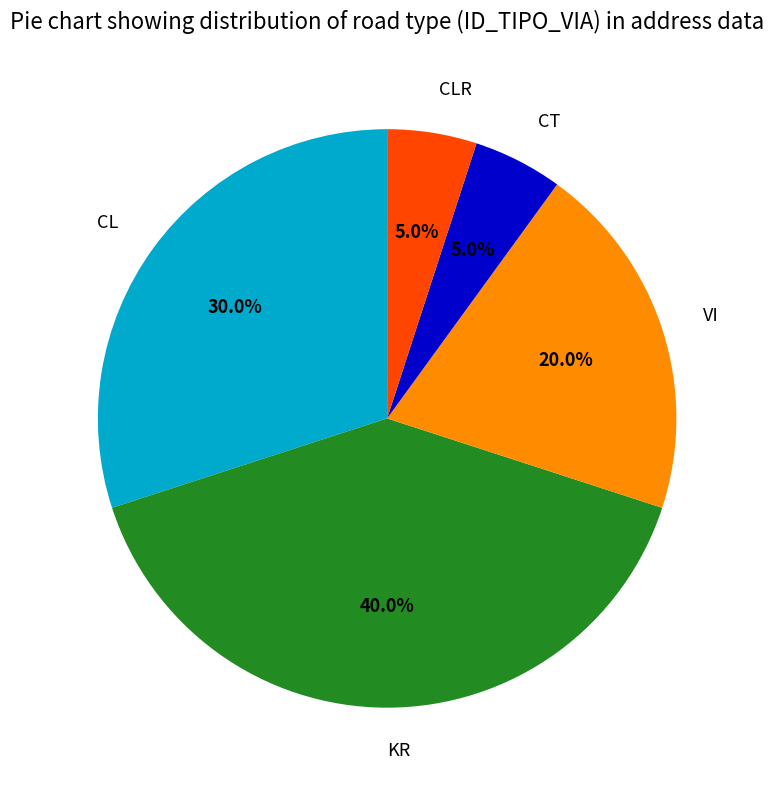

The VI slice represents 9% of the pie. True or false?

False